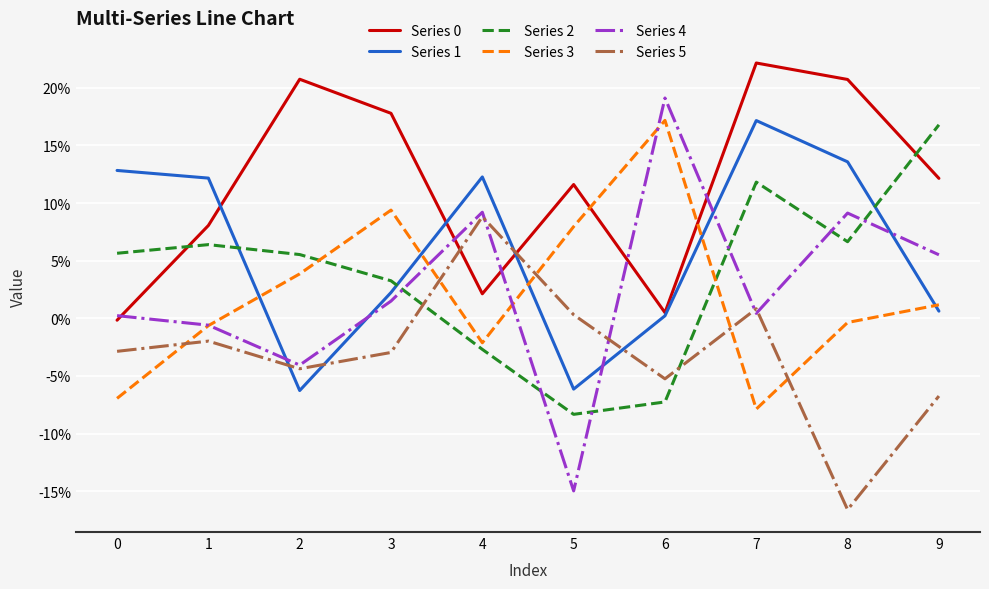

Does the chart have visible grid lines?

Yes